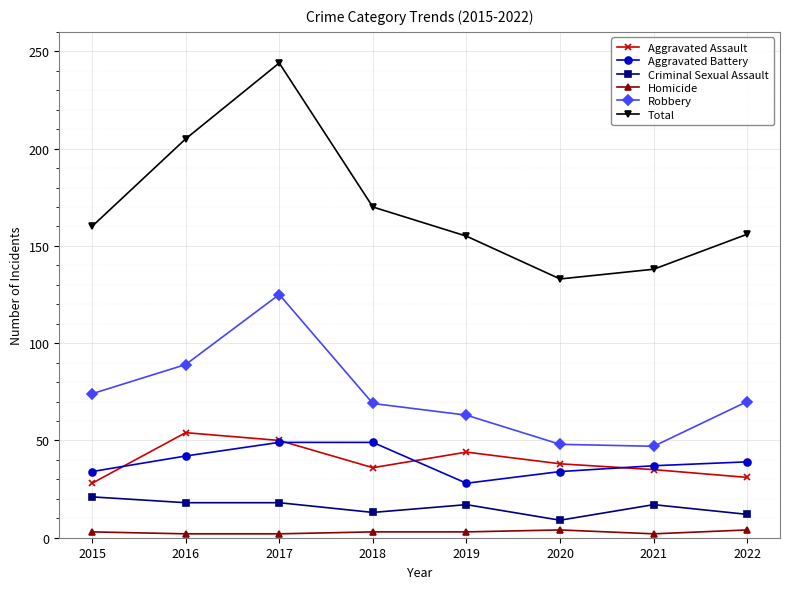

Where is Robbery nearest to the value 86?

2016